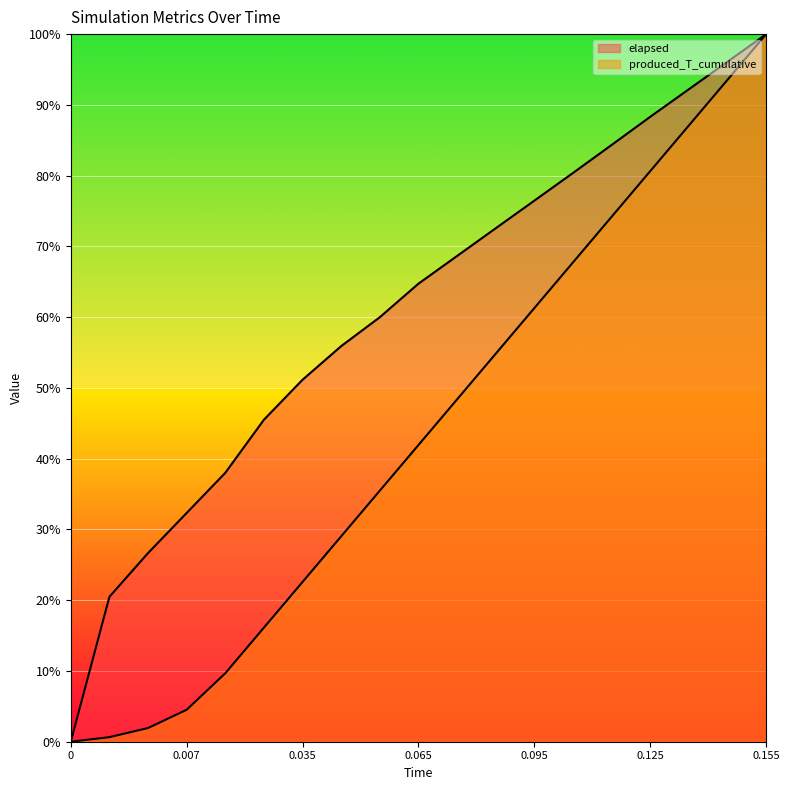

True or false: produced_T_cumulative and elapsed cross at least once.

False